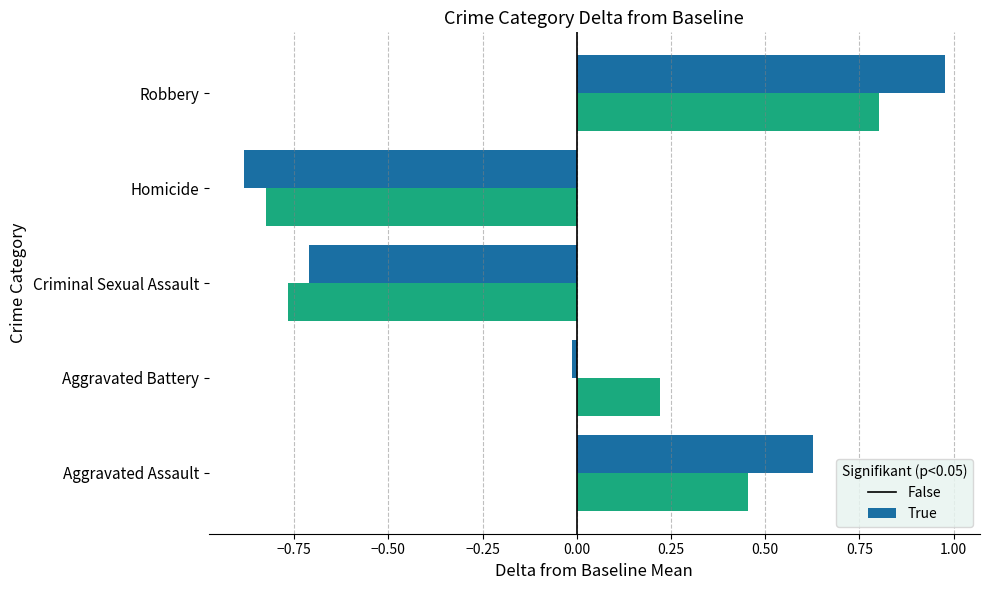

What is the total value across all series at Criminal Sexual Assault?

-1.5